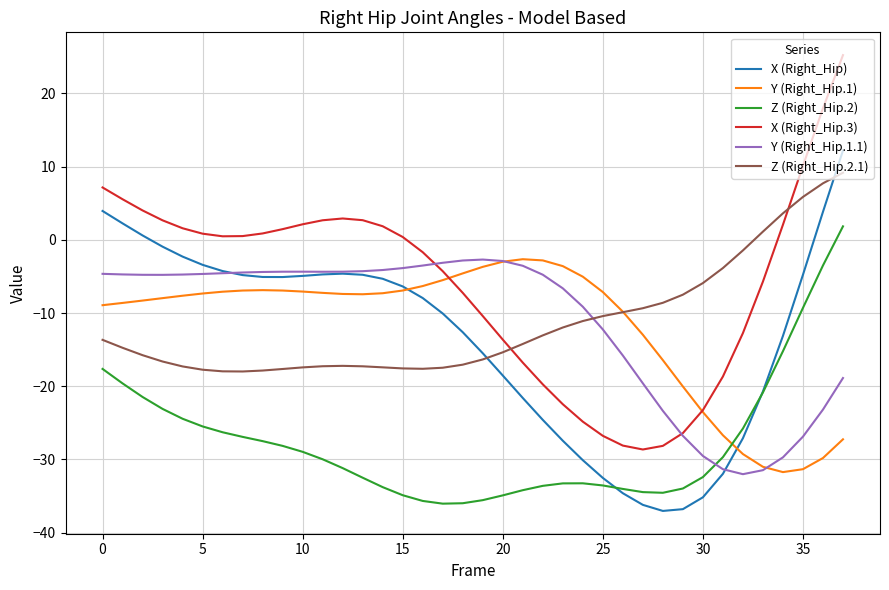

What is the highest value of the Z (Right_Hip.2.1) series?

9.2